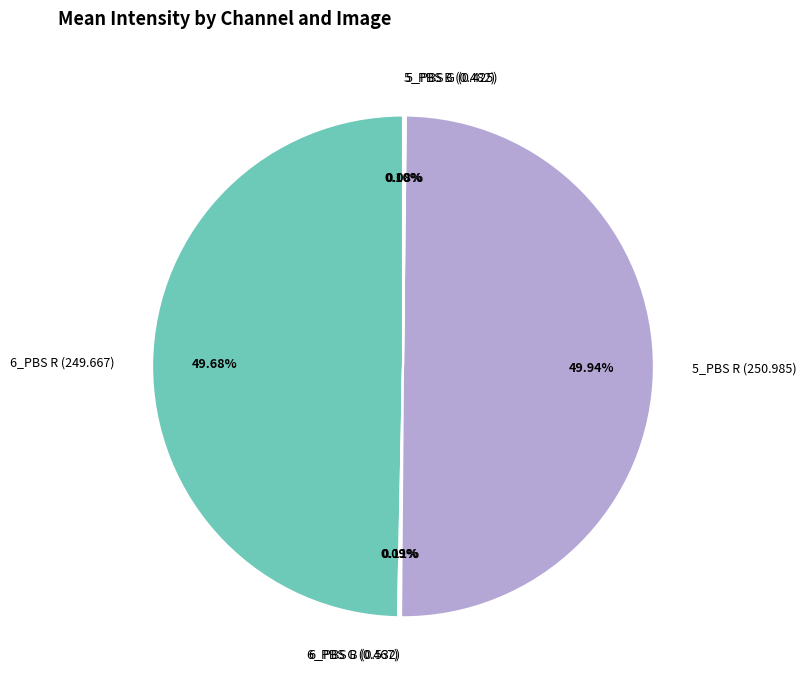

Does 6_PBS R (249.667) represent more than half of the total?

No